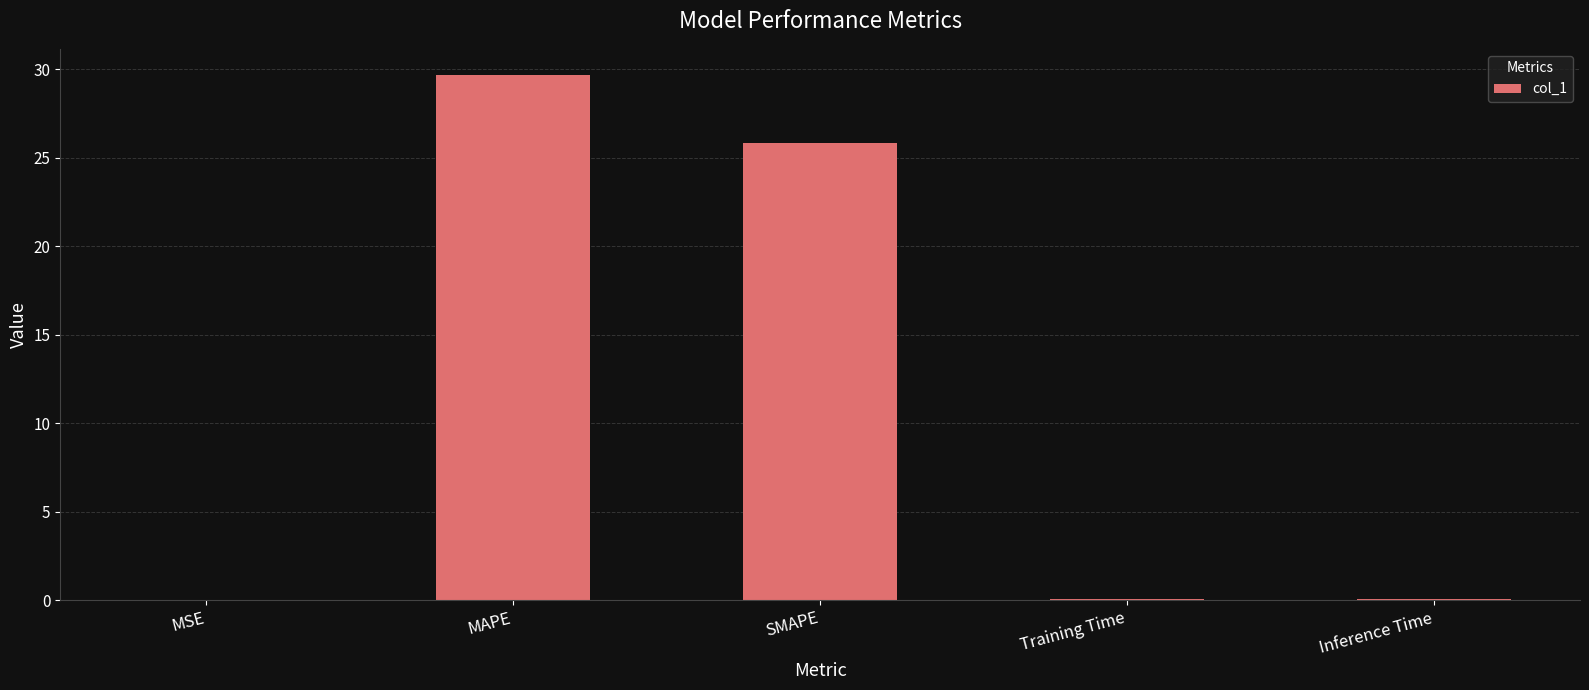

At which label is the value closest to 14?

SMAPE